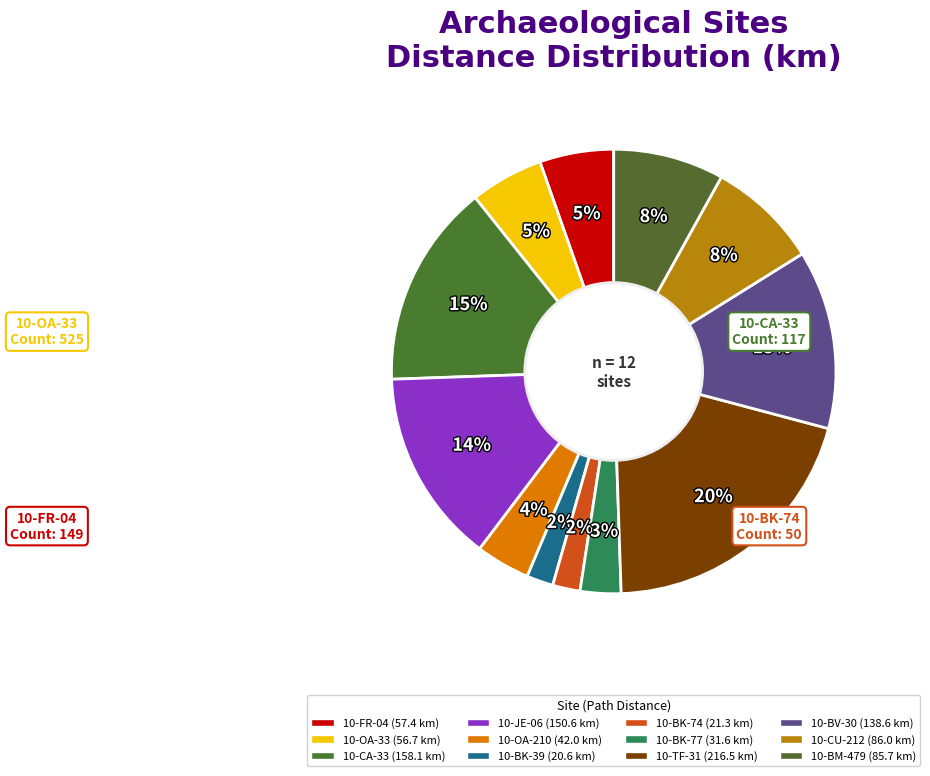

What is the total percentage of 10-CA-33 and 10-BK-74?

17.0%